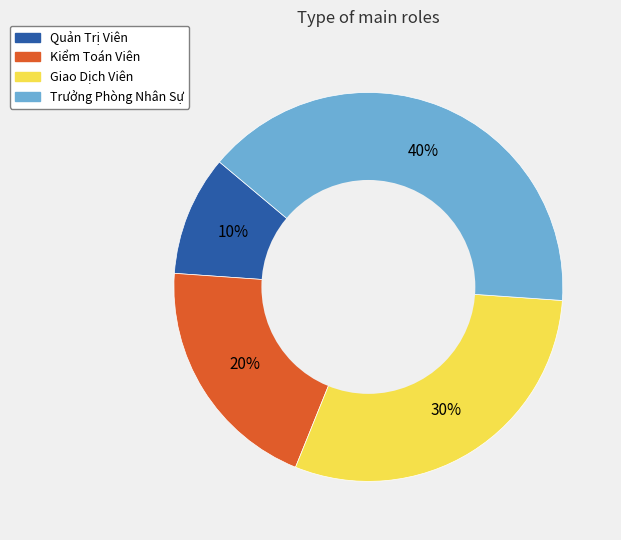

Which has a higher value, Giao Dịch Viên or Kiểm Toán Viên?

Giao Dịch Viên